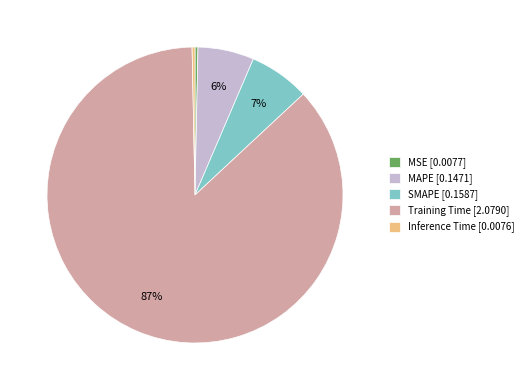

Which category has the biggest portion of the pie?

Training Time